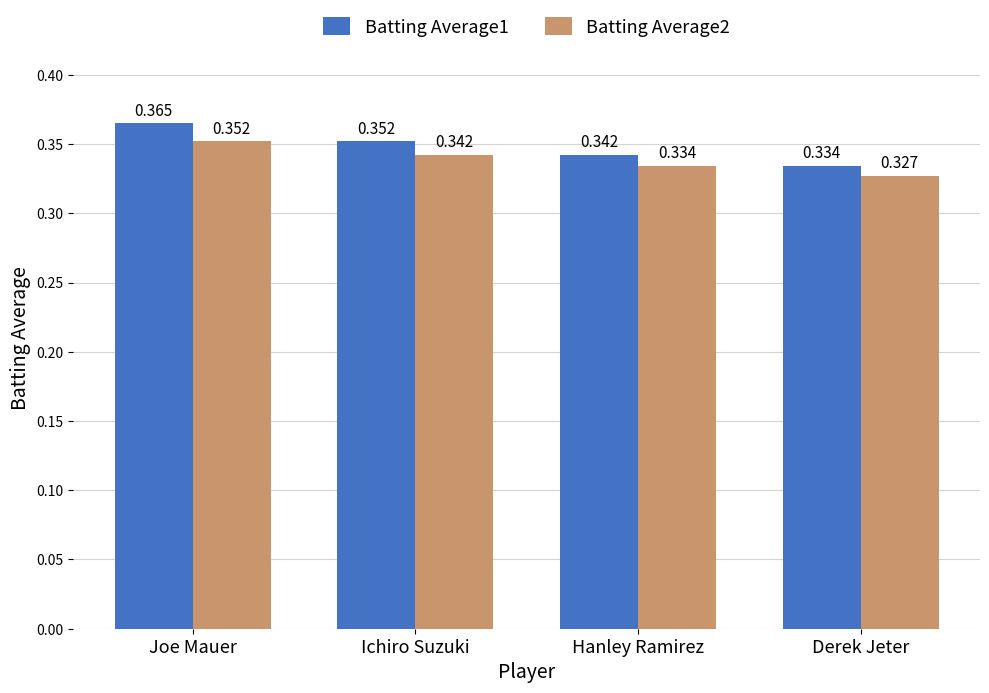

Which category has the lowest value in the Batting Average1 series?

Derek Jeter